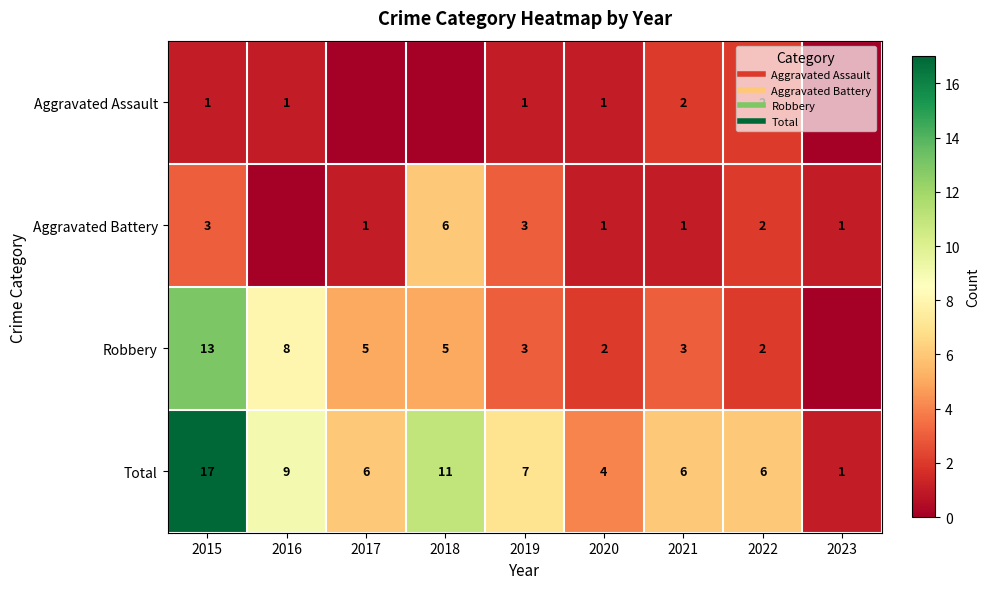

Count the Aggravated Battery values in the range 1 to 3.

7